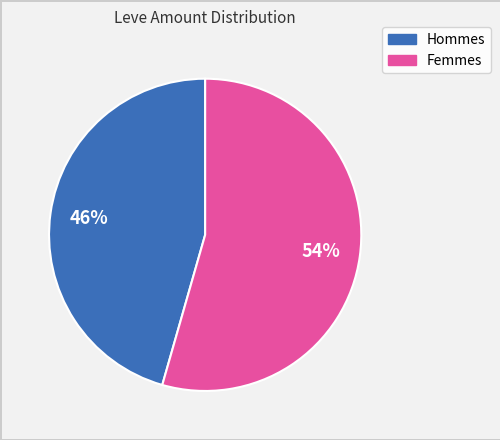

To the nearest percent, what is the average slice percentage?

50%